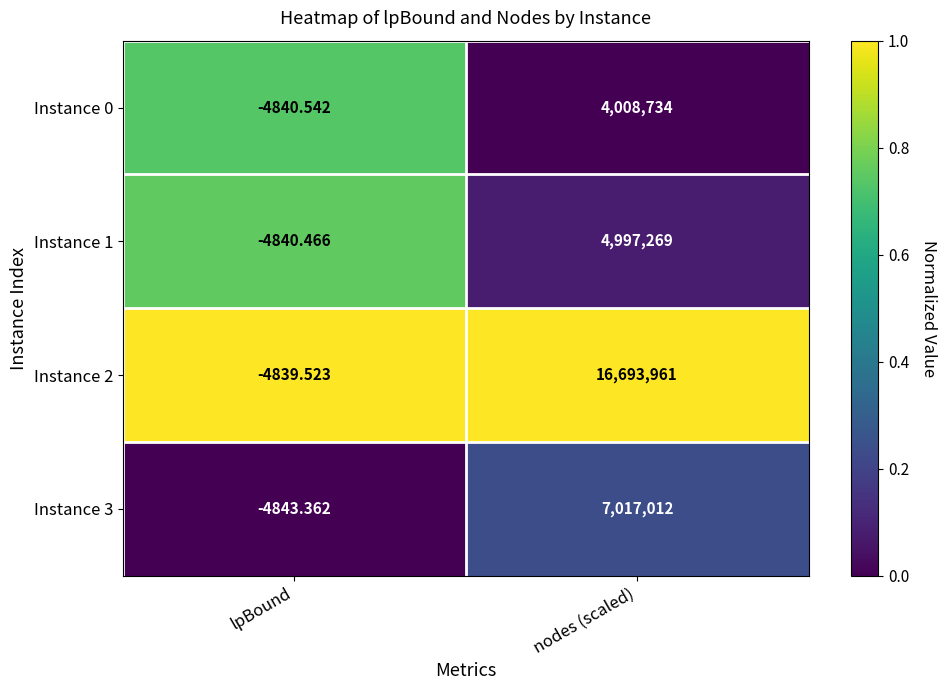

At which category is the sum across all series the highest?

nodes (scaled)